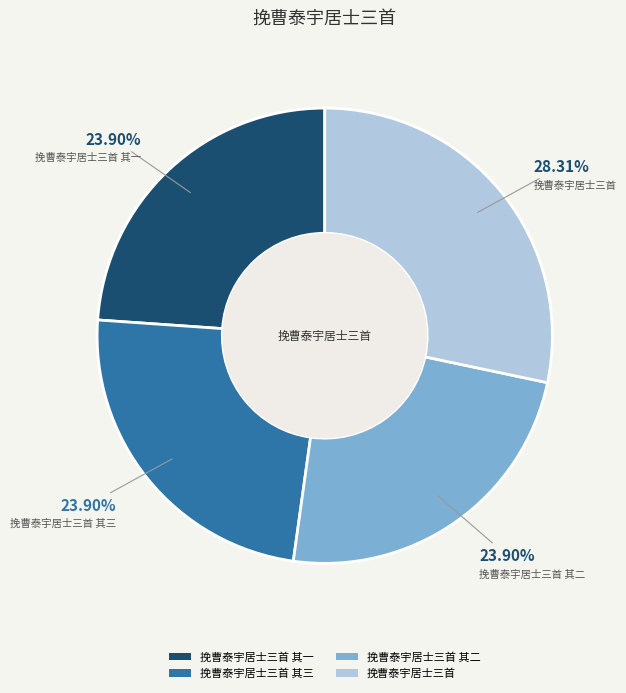

To the nearest percent, what is the combined percentage of 挽曹泰宇居士三首 and 挽曹泰宇居士三首 其三?

52%